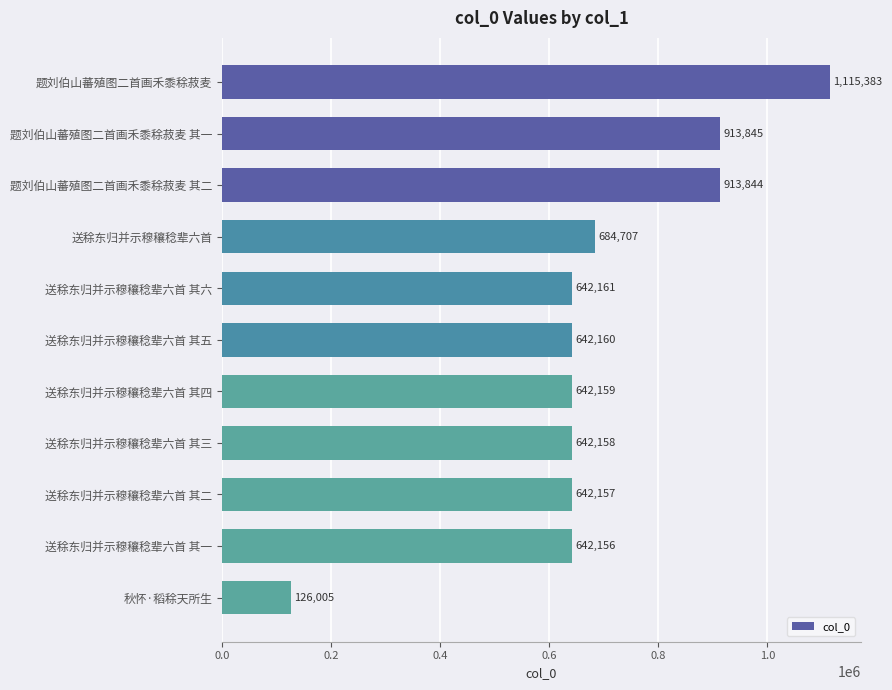

Does the chart contain stacked bars?

No